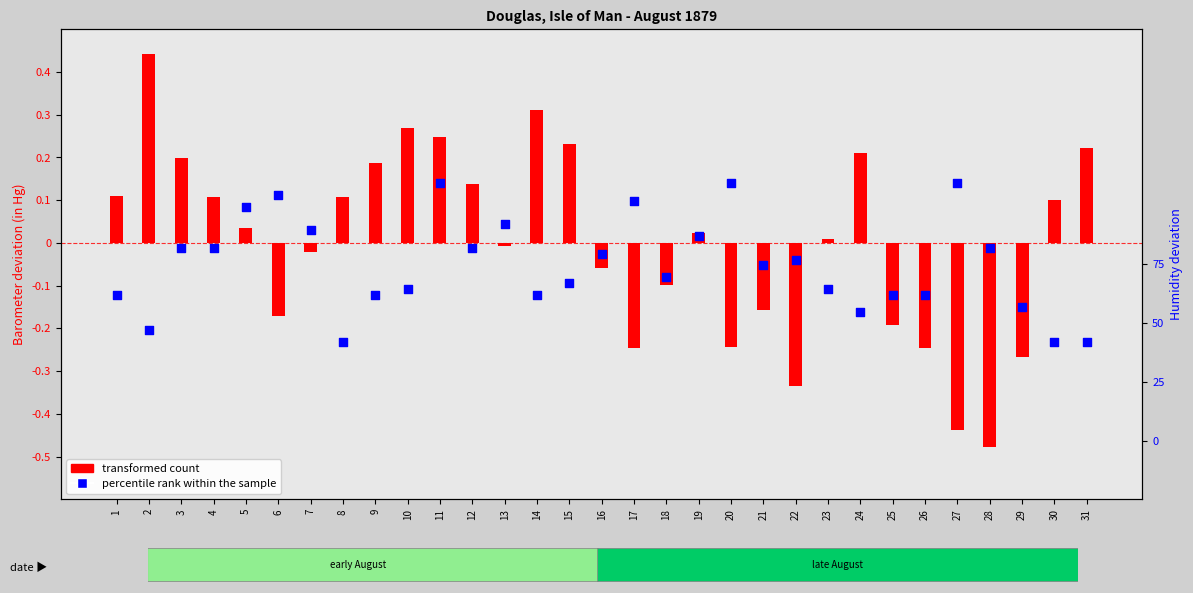

What is the total value across all series at 17?

10.6